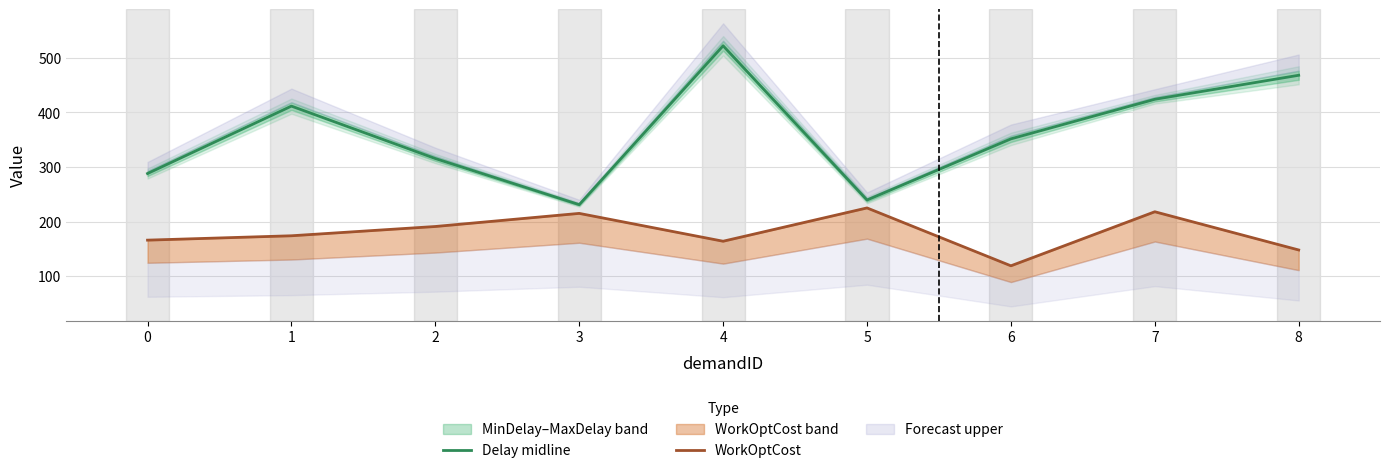

What is the sum of the WorkOptCost values at 1 and 7?

392.0